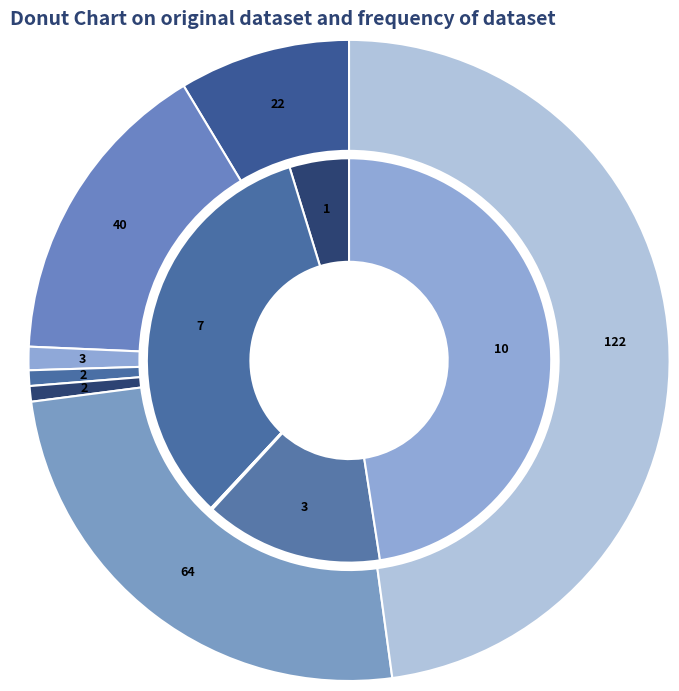

How many segments does this pie chart have?

7